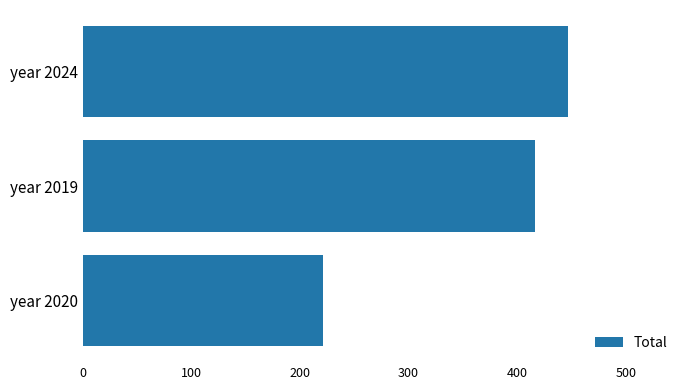

What is the average value?

361